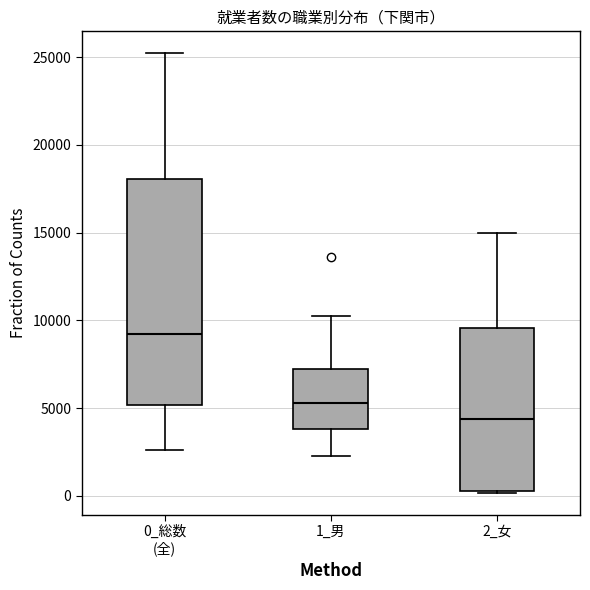

Where is the lower edge of the box for 1_男 on the y-axis? The values are not printed on the chart, so give them approximately, as read against the axis.

4000